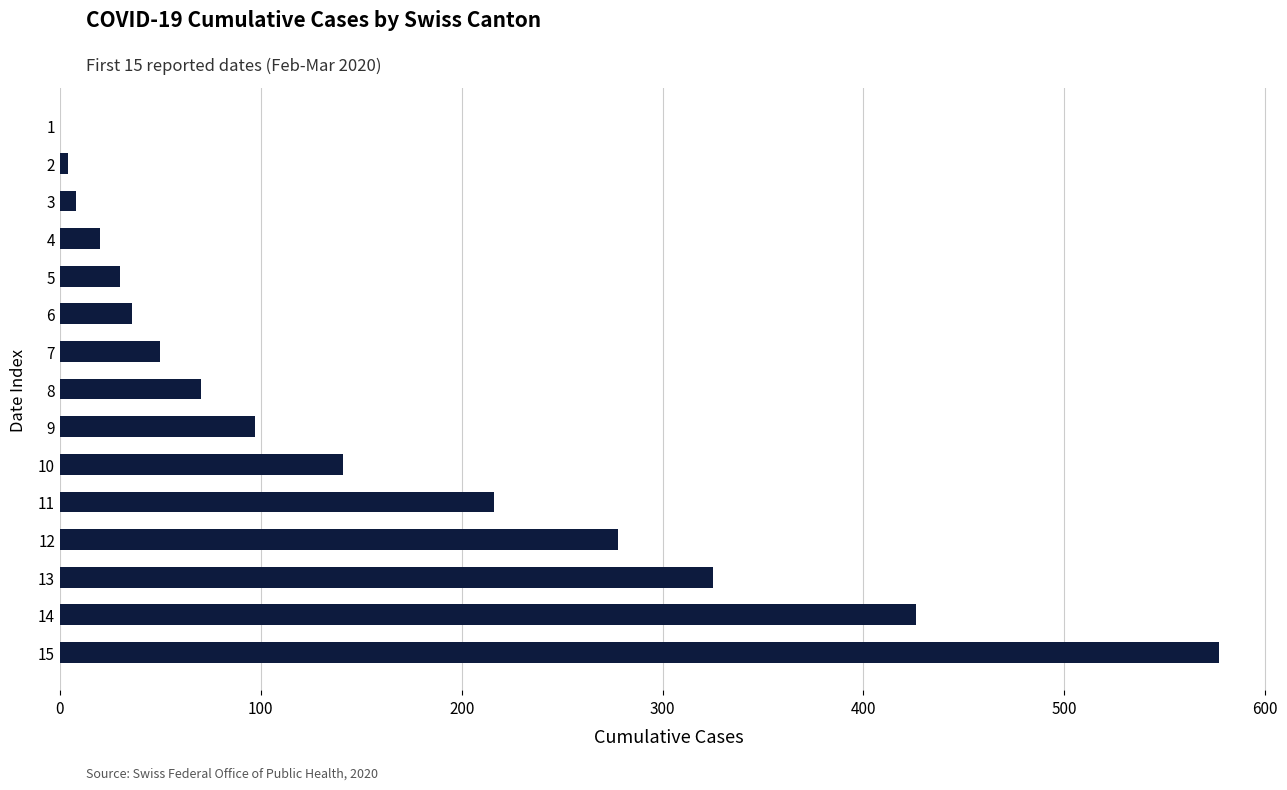

Is it true that the value at 8 is 70?

True